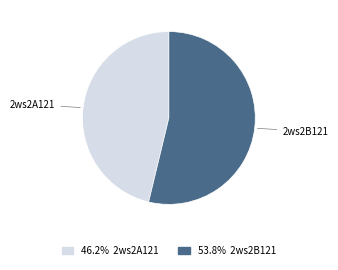

Approximately how many times larger is the value at 2ws2B121 compared to 2ws2A121?

1.2